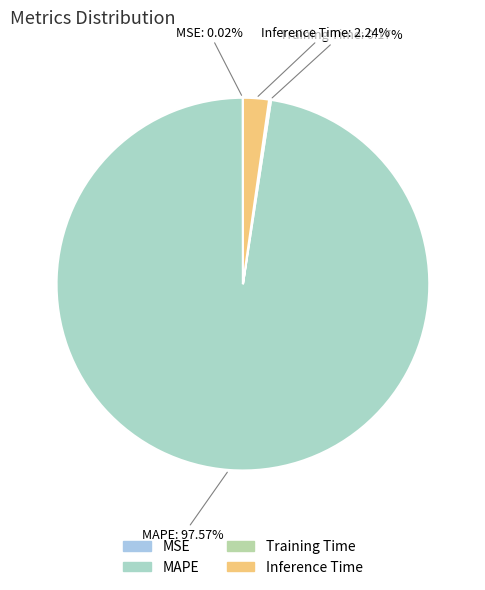

Is there a majority slice in this chart?

Yes